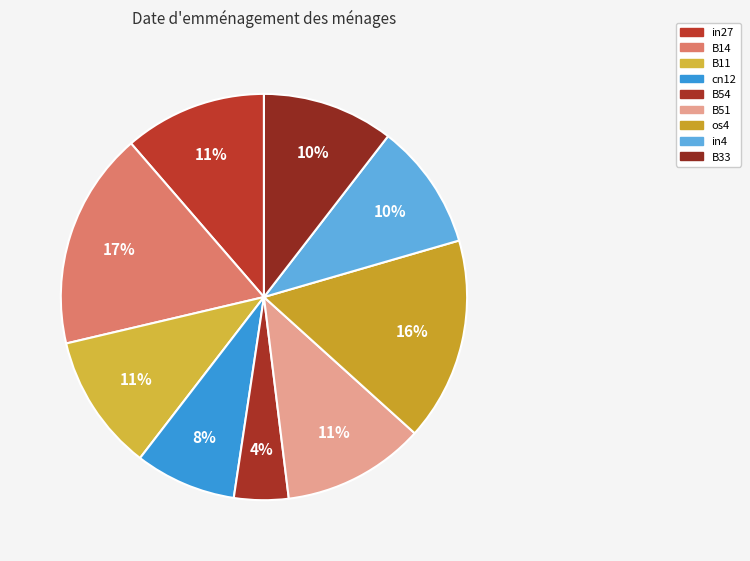

Between B11 and in4, which is larger?

B11